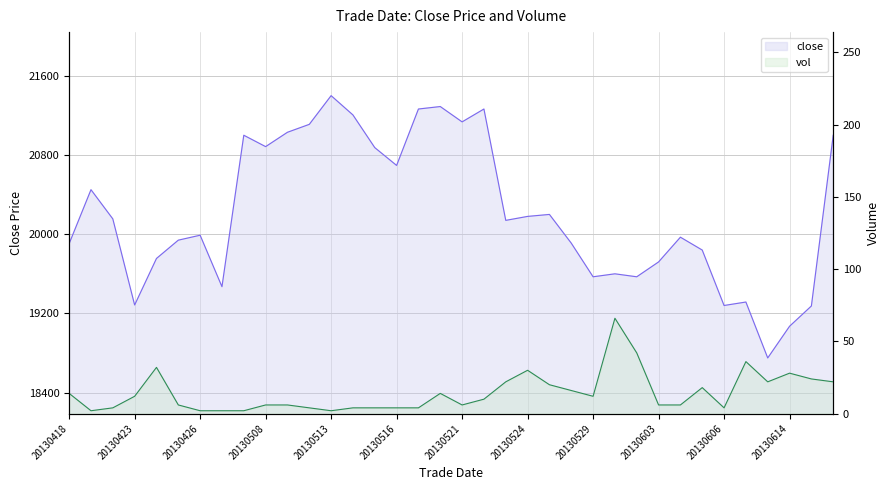

What position from the right is 20130524?

15